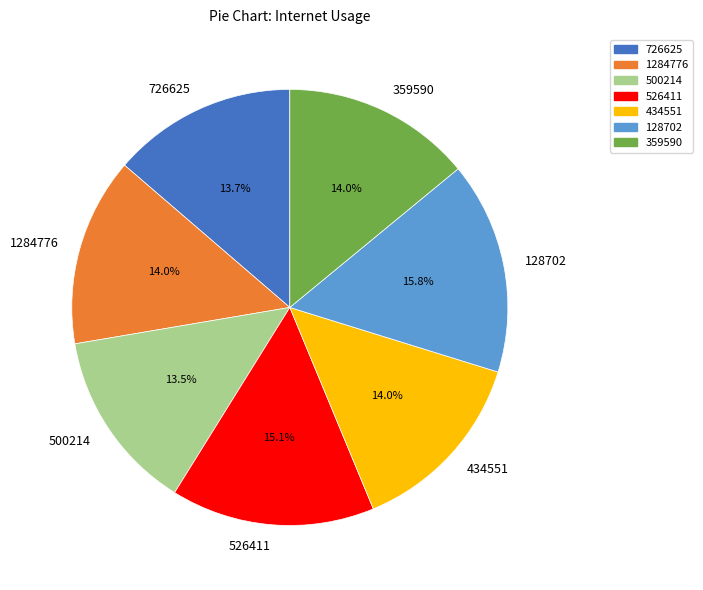

How many slices are in this pie chart?

7